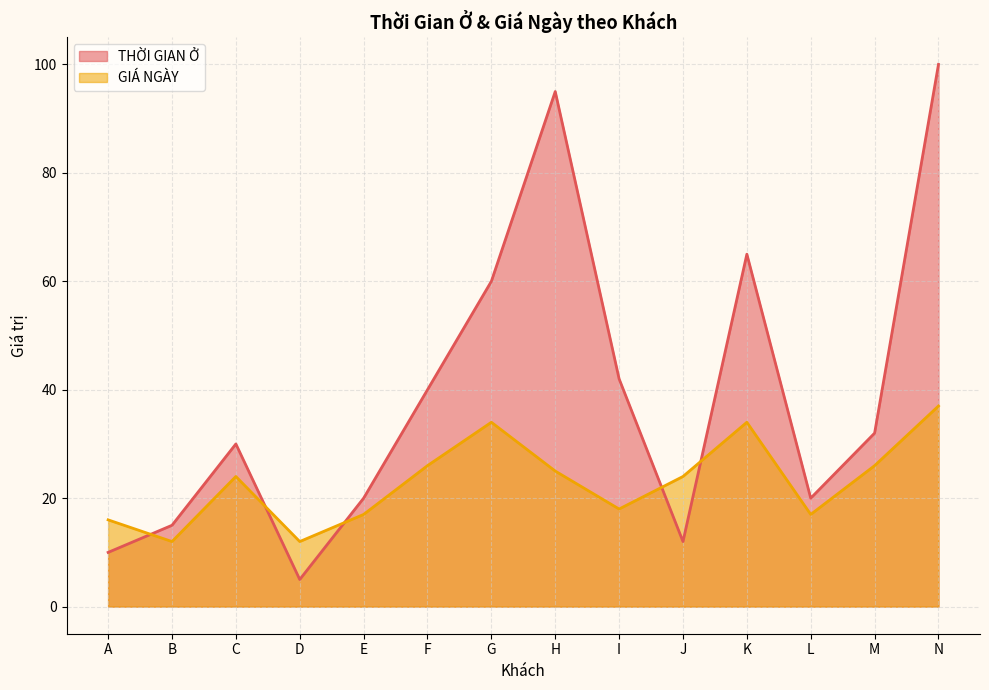

Which series changed the most between B and G?

THỜI GIAN Ở